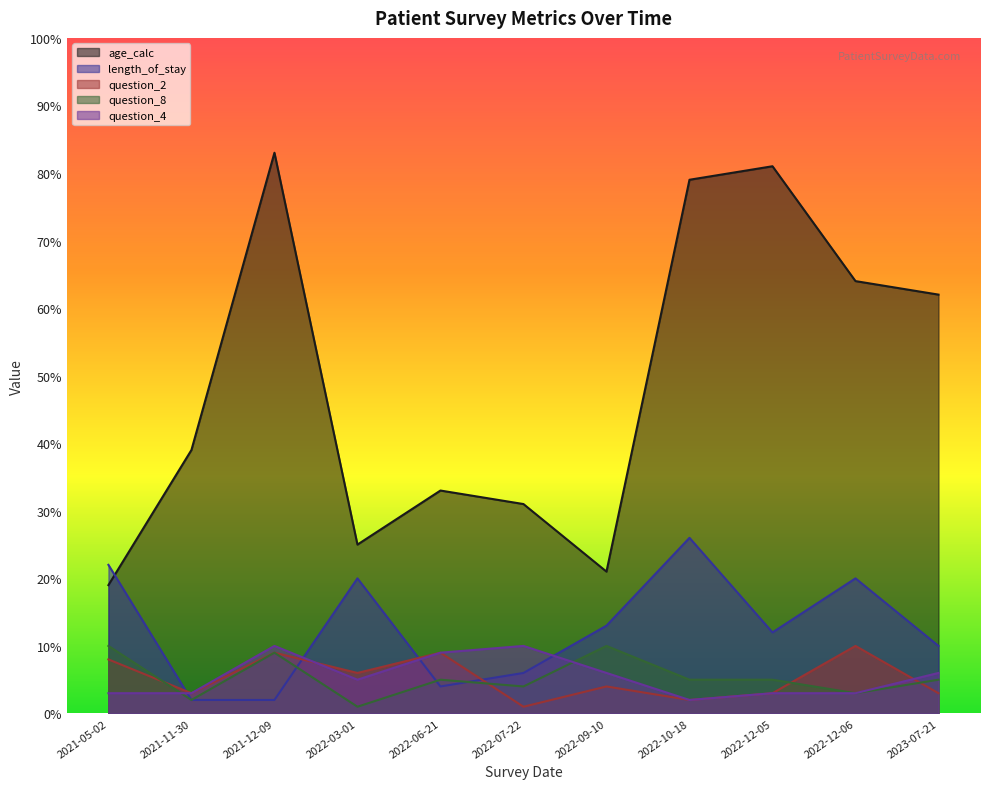

What is the difference between the age_calc values at 2022-06-21 and 2023-07-21?

29